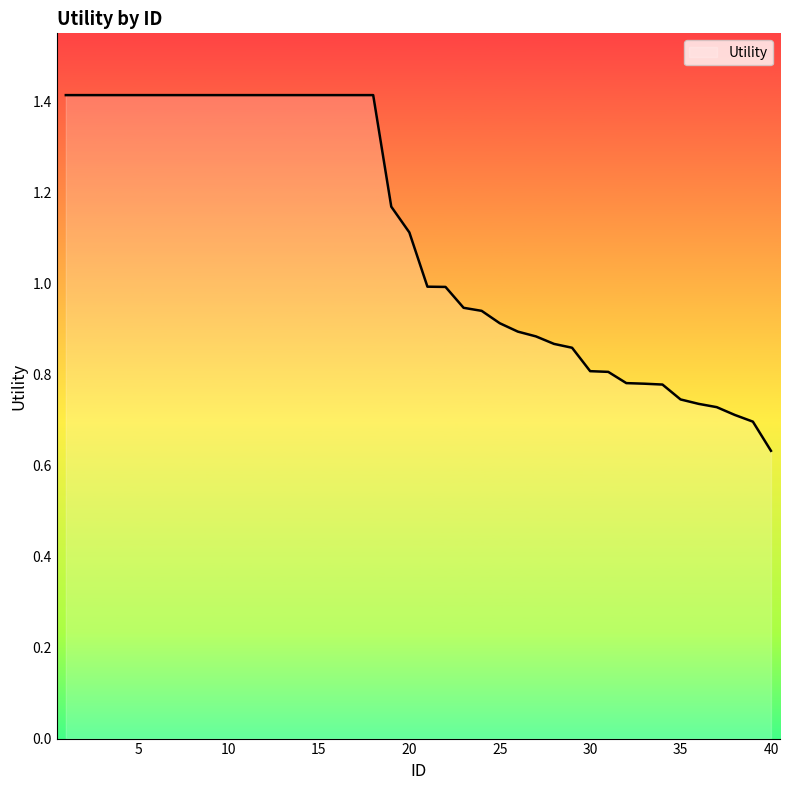

What is the maximum value shown in the chart?

1.4